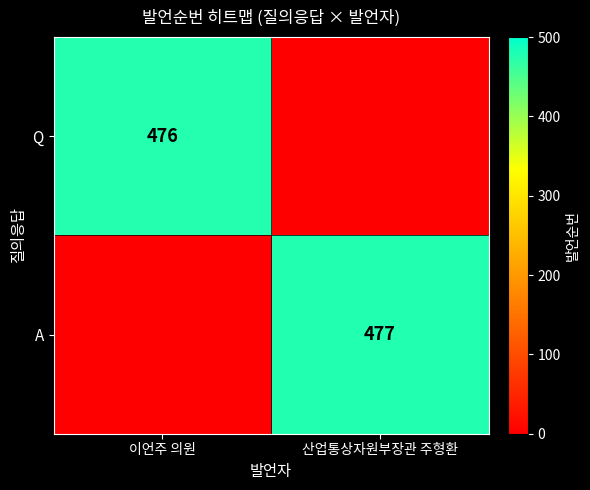

Is it true that A equals 477 at 산업통상자원부장관 주형환?

True